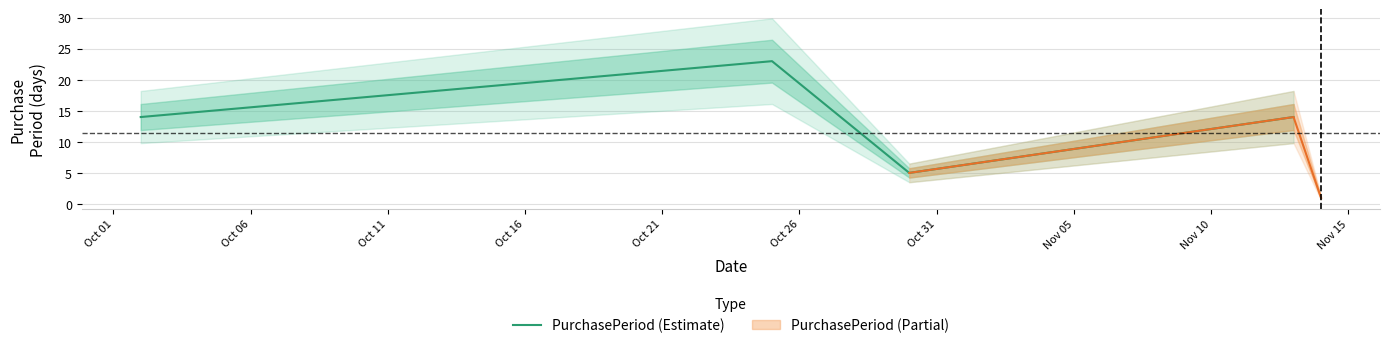

What is the value of the 1st point from the left?

14